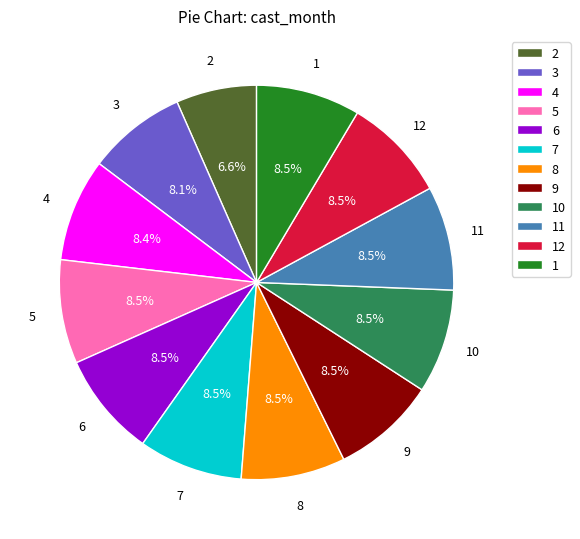

Combined, what portion of the pie is 2 and 4?

15.1%